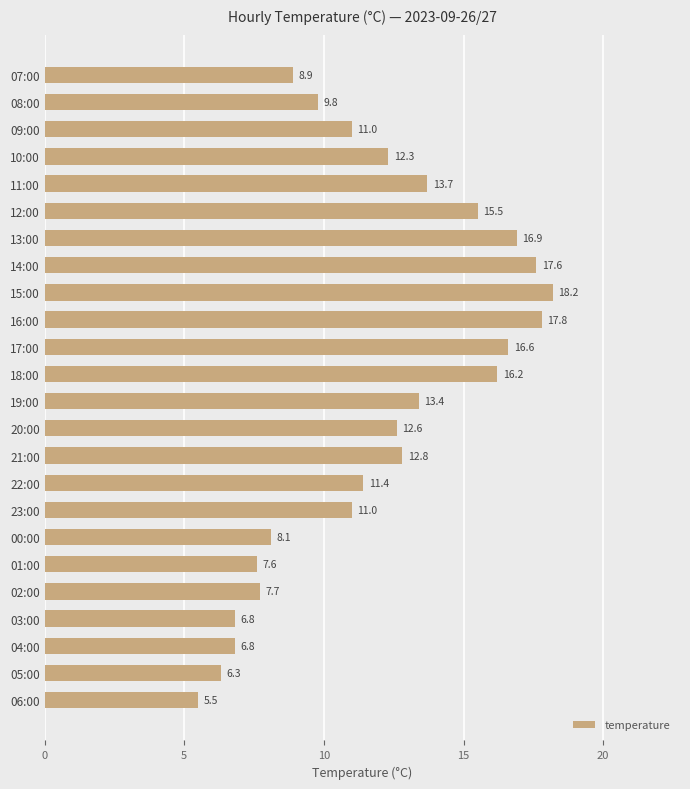

What is the change in value from 18:00 to 01:00?

-8.6